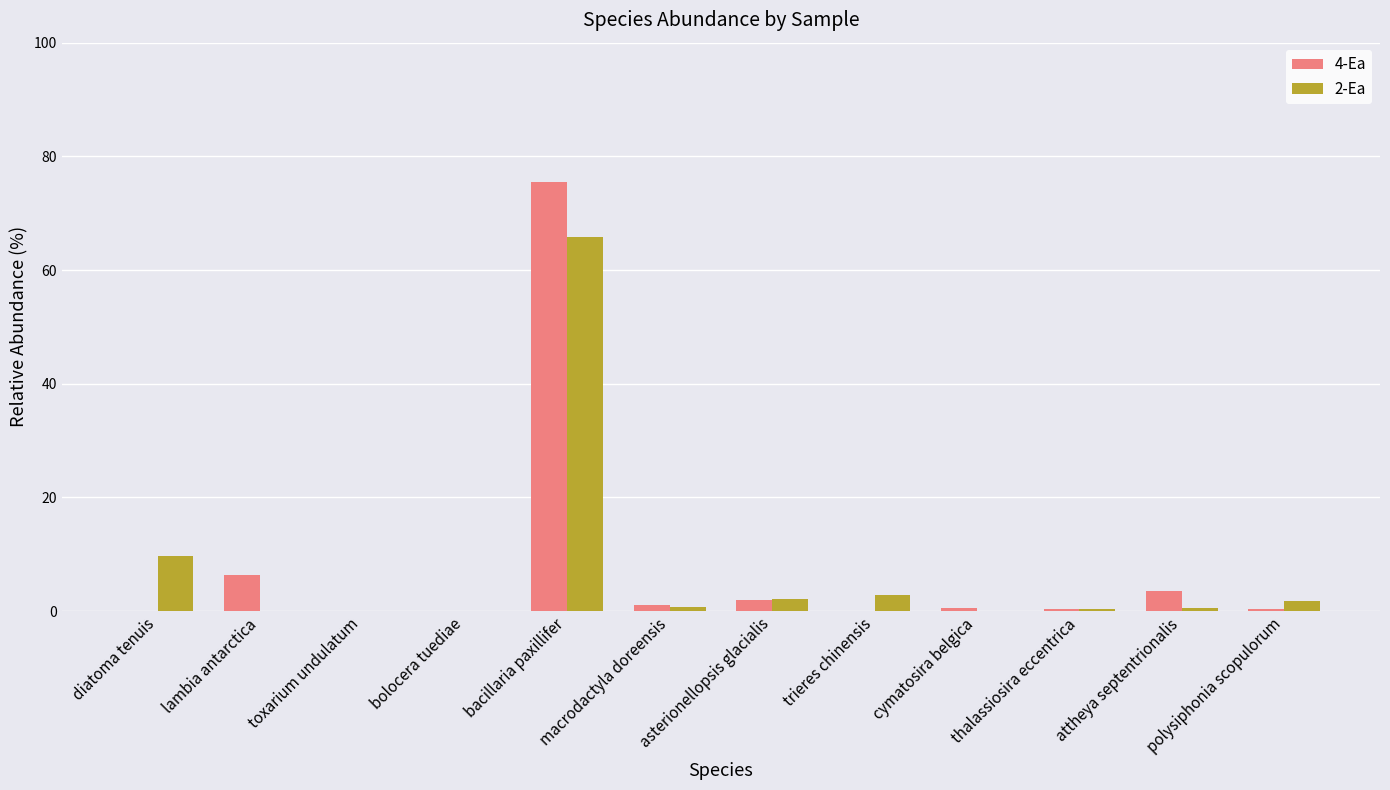

At which category is the sum across all series the highest?

bacillaria paxillifer